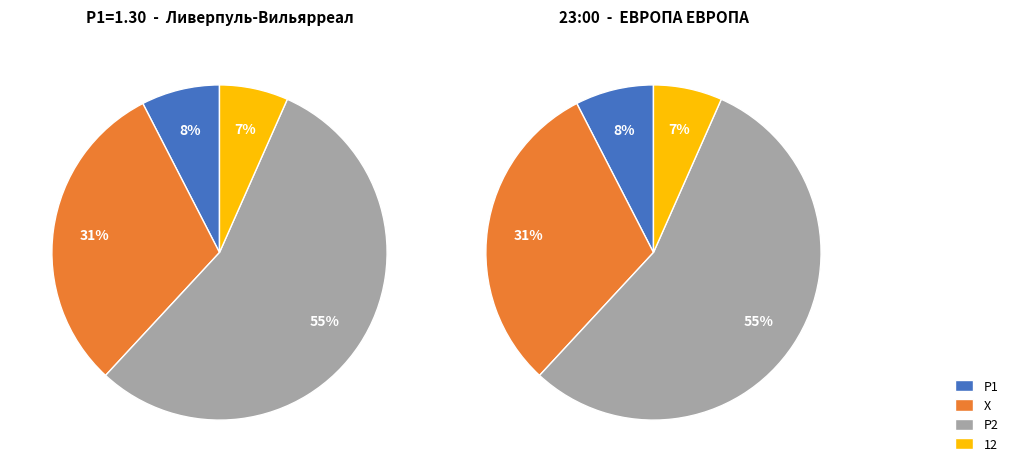

Does 12 represent more than half of the total?

No